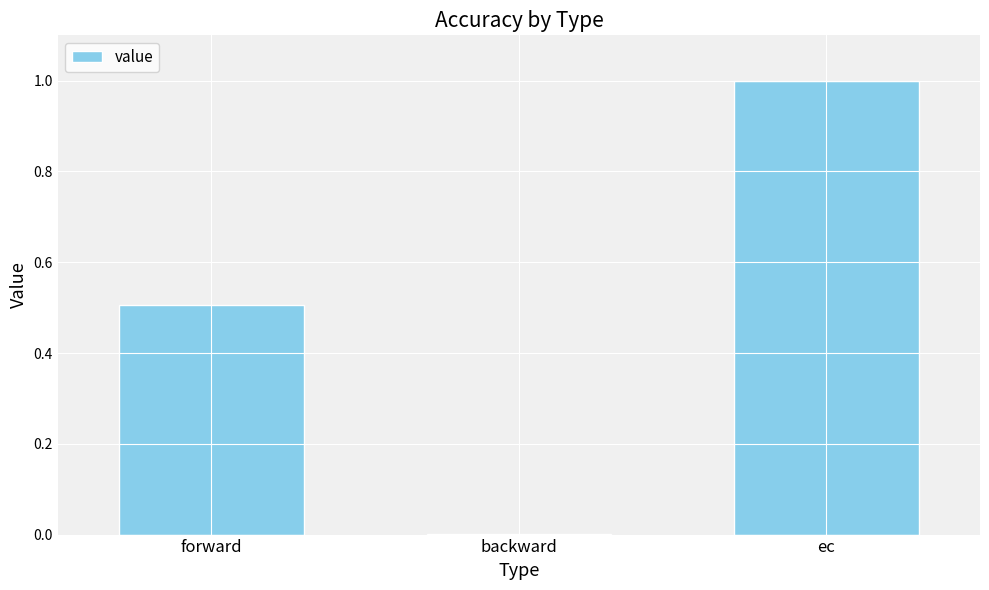

How many categories are shown in the chart?

3